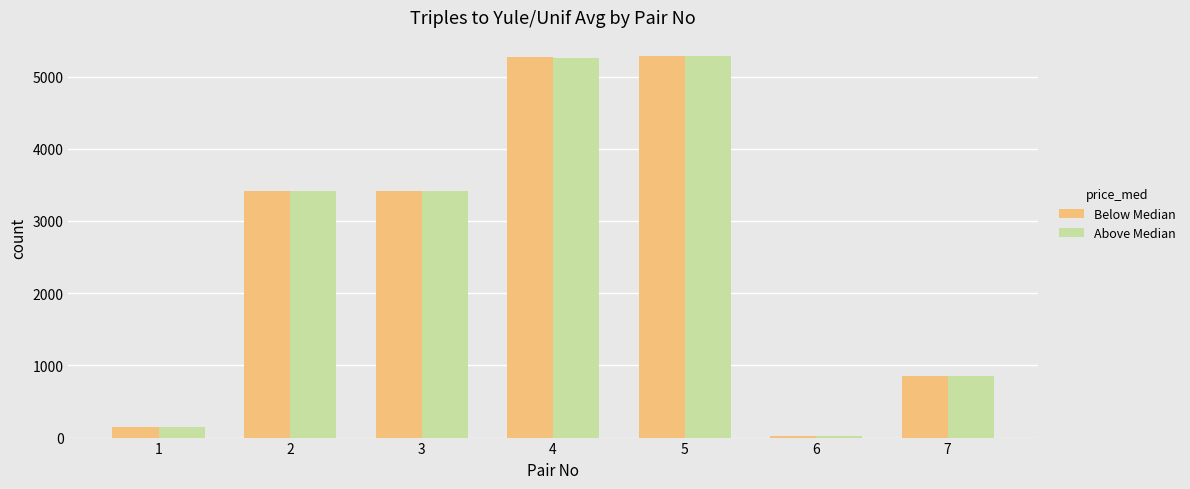

How many groups of bars are there?

7